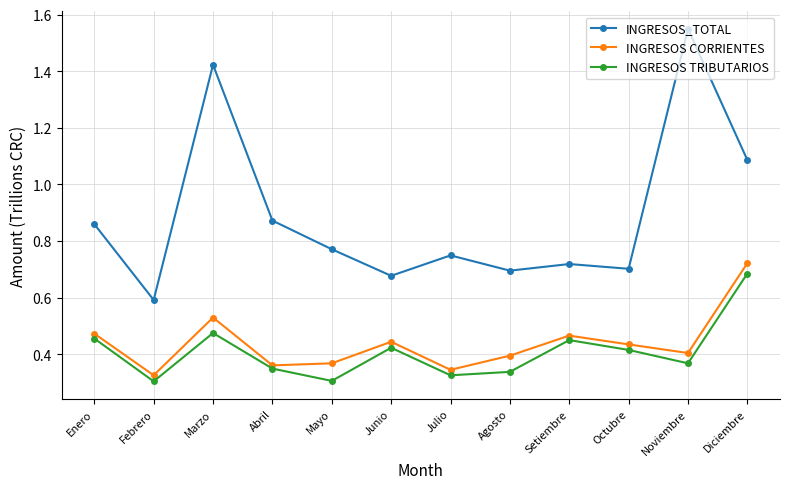

Which category has the highest value across all series?

Noviembre